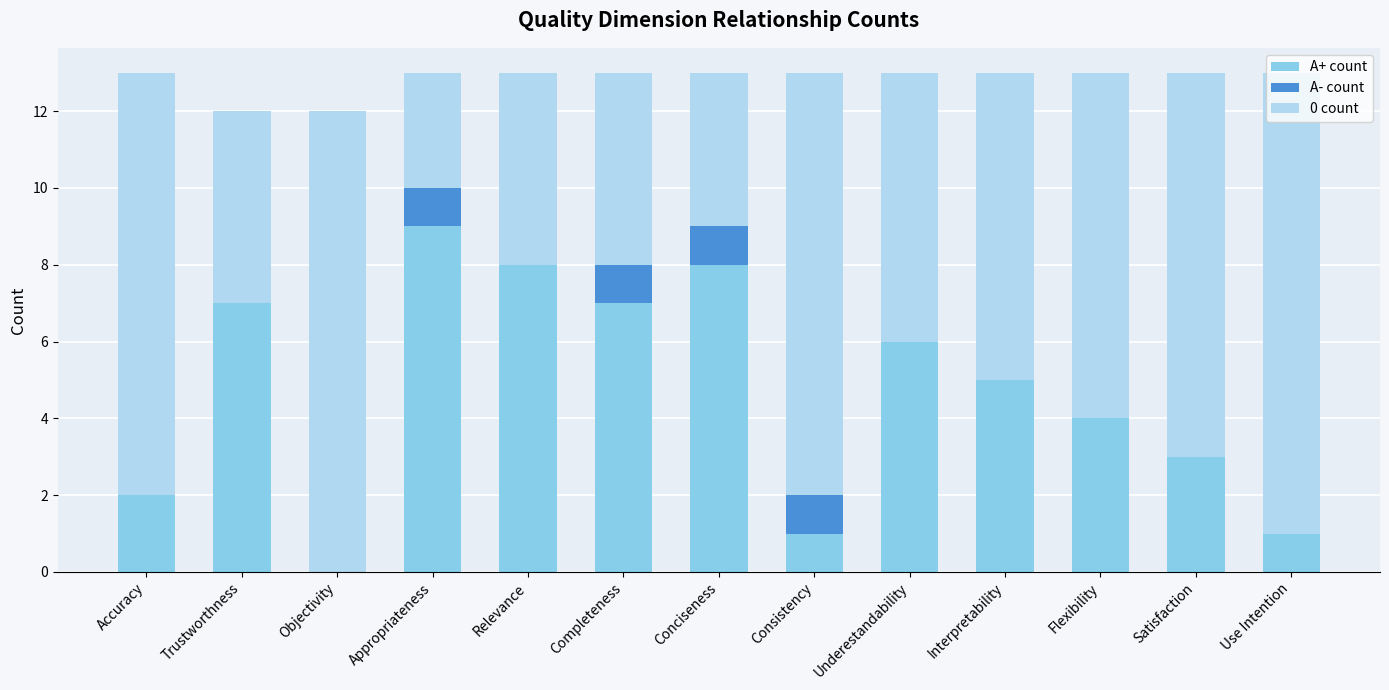

Which category has the highest value in the A+ count series?

Appropriateness